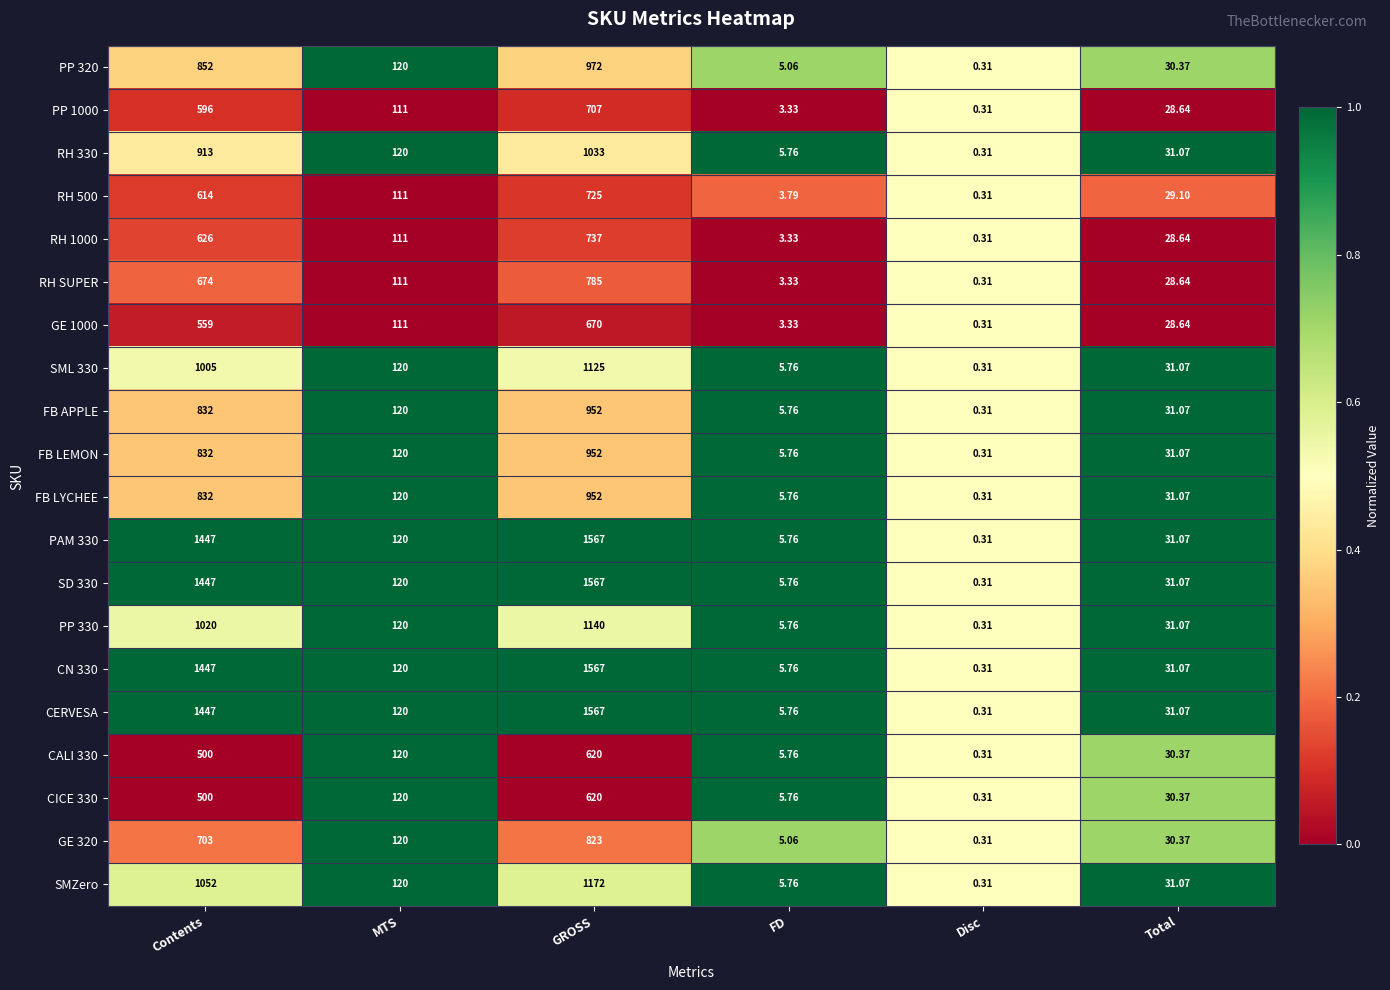

Where is CERVESA nearest to the value 783?

MTS